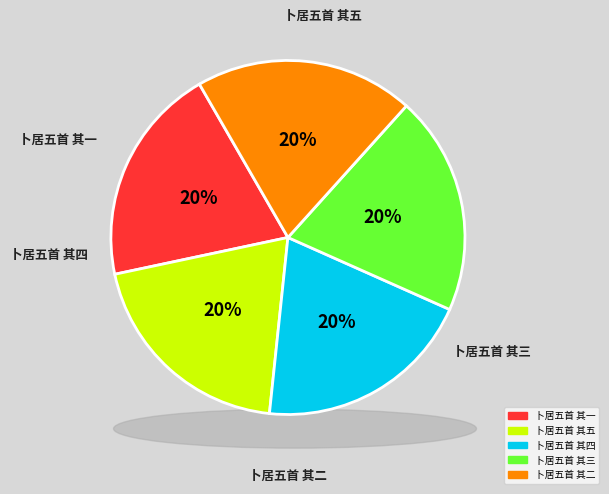

Rank the categories by value from highest to lowest.

卜居五首 其五, 卜居五首 其四, 卜居五首 其三, 卜居五首 其二, 卜居五首 其一